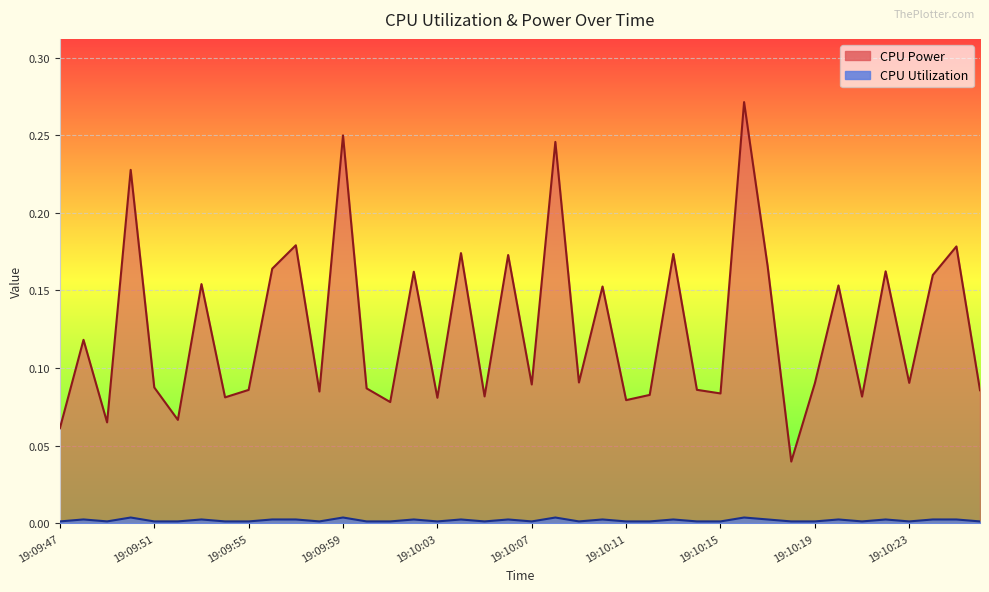

Where is CPU Utilization nearest to the value 0?

19:09:55